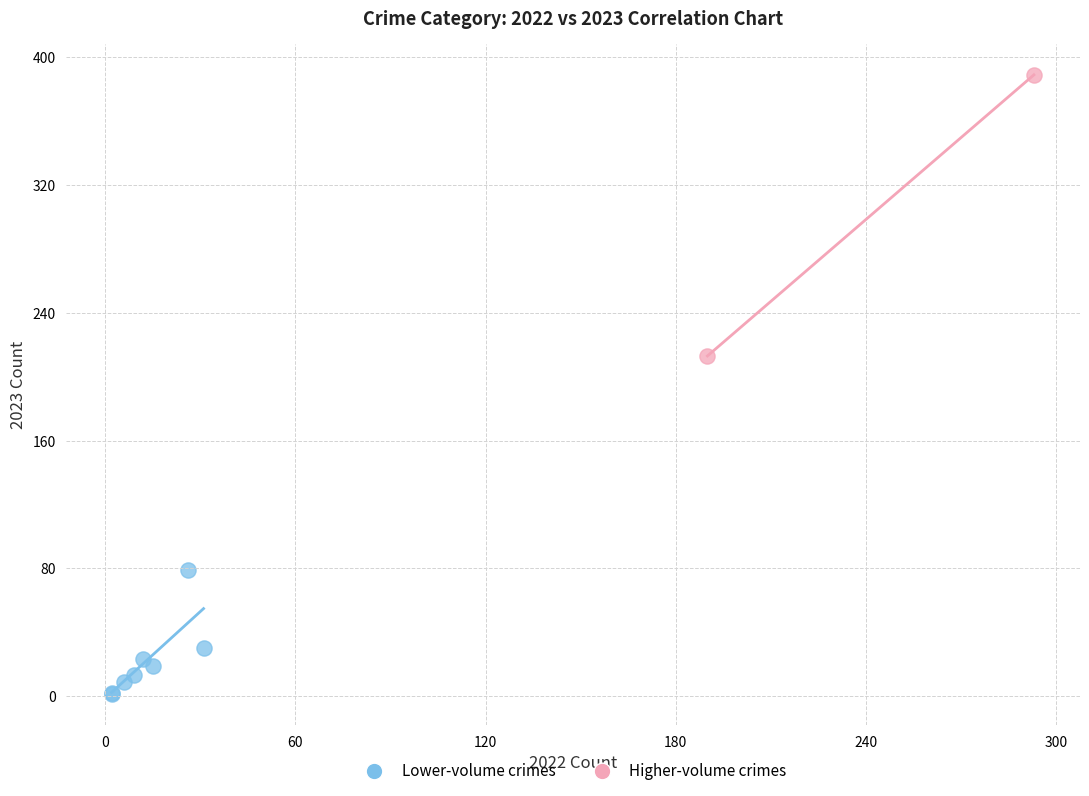

Which series contains the lowest Y value?

Lower-volume crimes